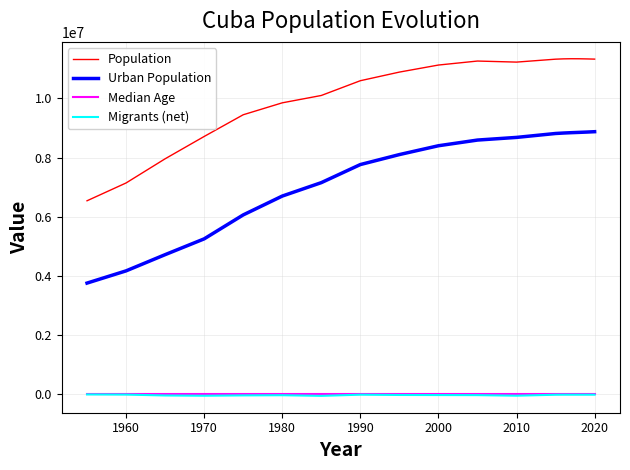

Which series has the largest range (max minus min)?

Urban Population